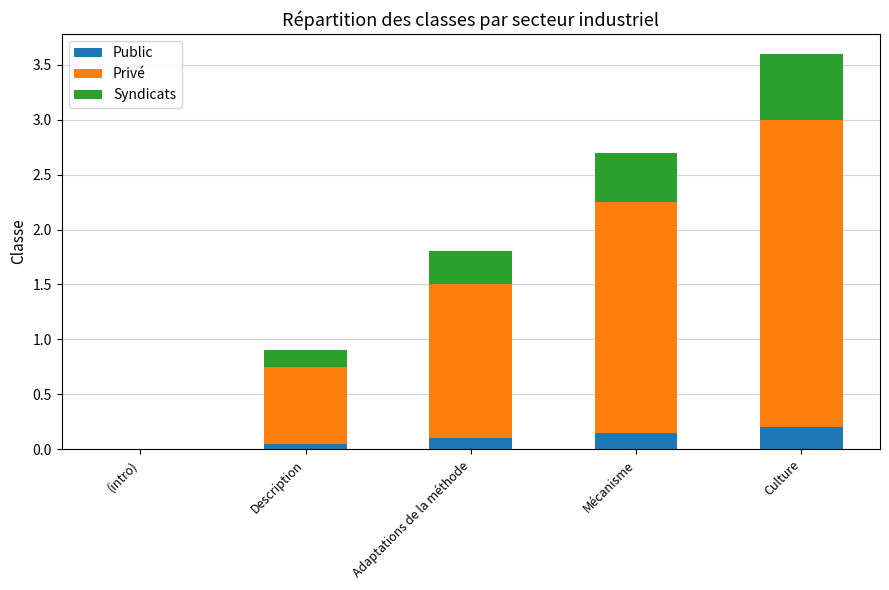

The value of Public at Adaptations de la méthode is 0.1. True or false?

True